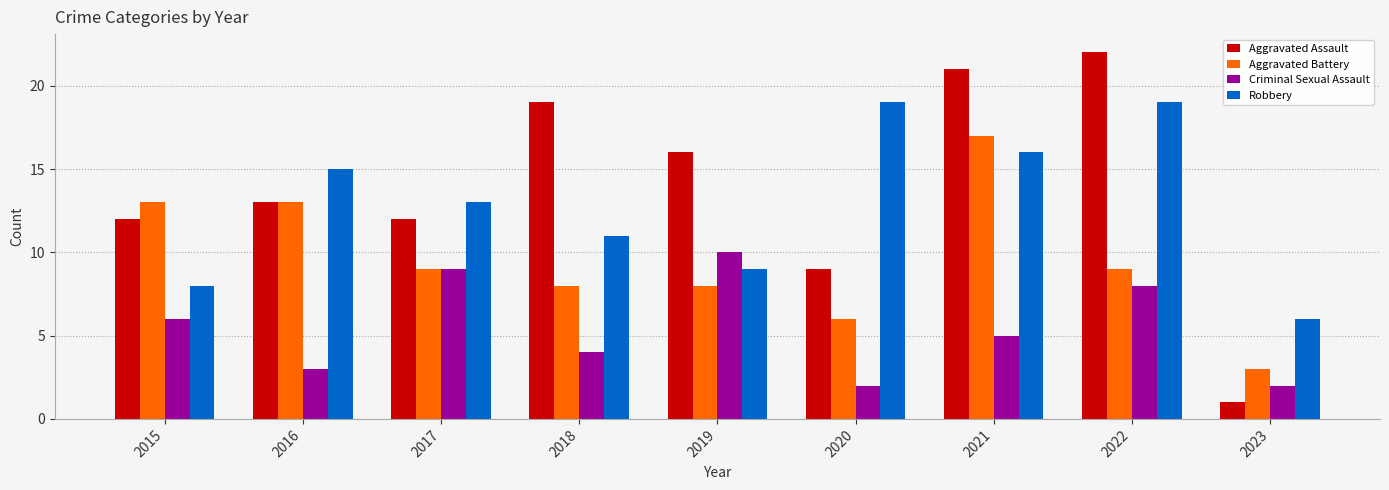

What is the total value across all series at 2021?

59